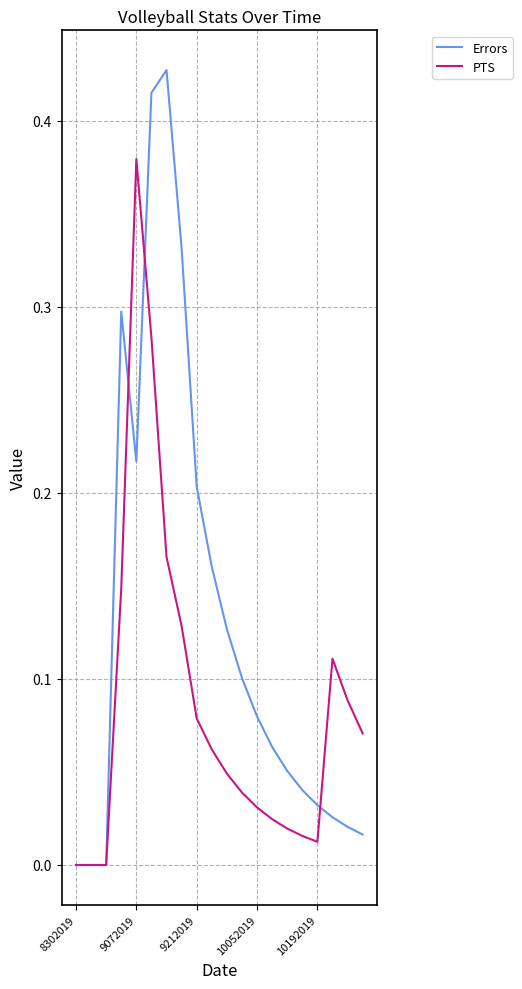

Which series has the largest total across all categories?

Errors